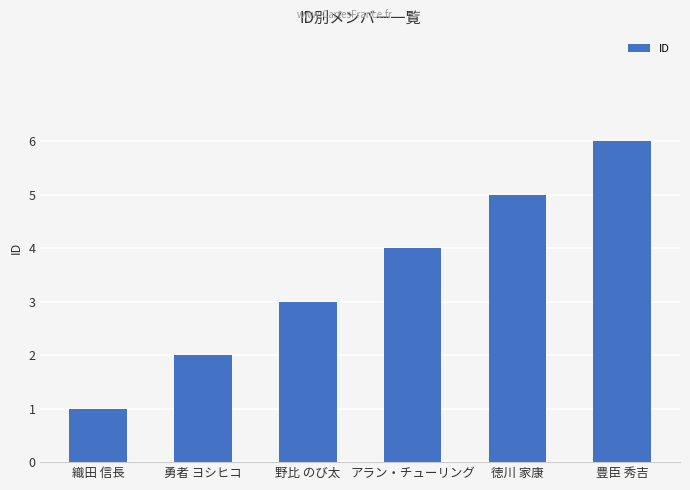

What is the sum of all values?

21